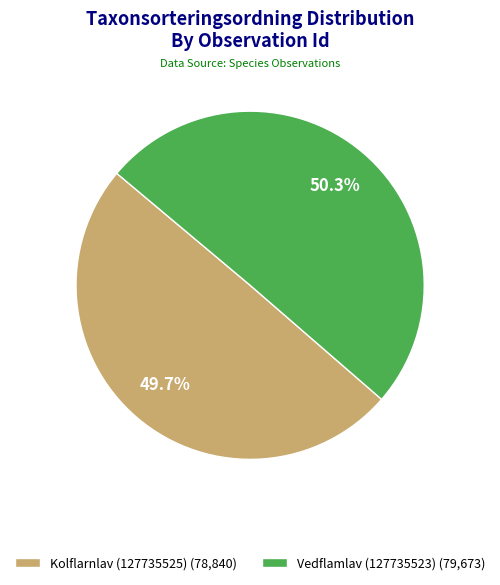

Combined, do Vedflamlav (127735523) and Kolflarnlav (127735525) account for over 50%?

Yes